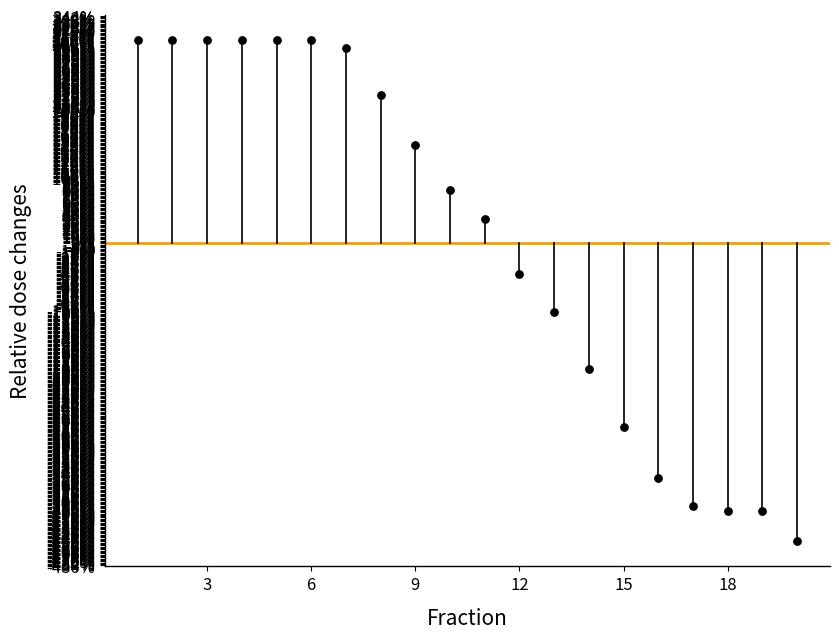

What is the range of Y values (max minus min)?

757.4